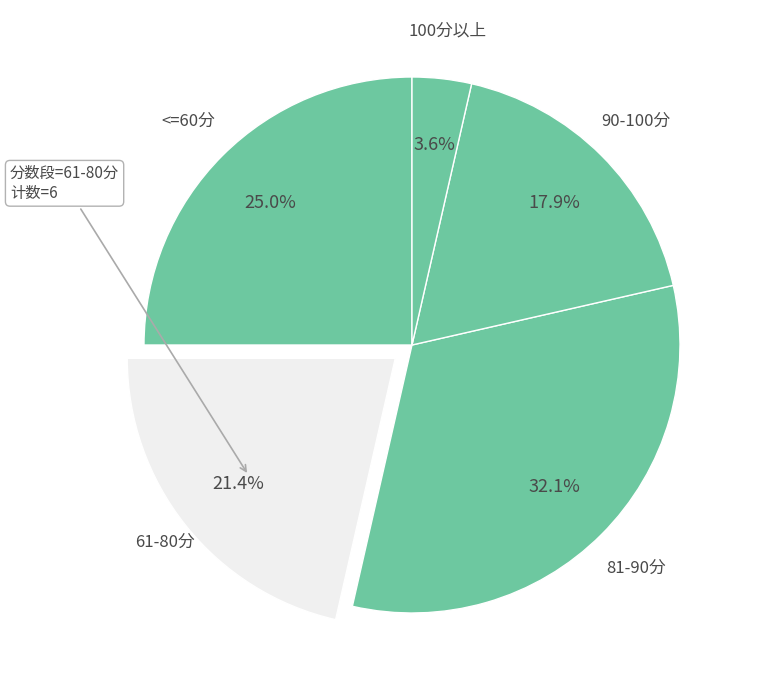

Rank the categories by value from highest to lowest.

81-90分, <=60分, 61-80分, 90-100分, 100分以上